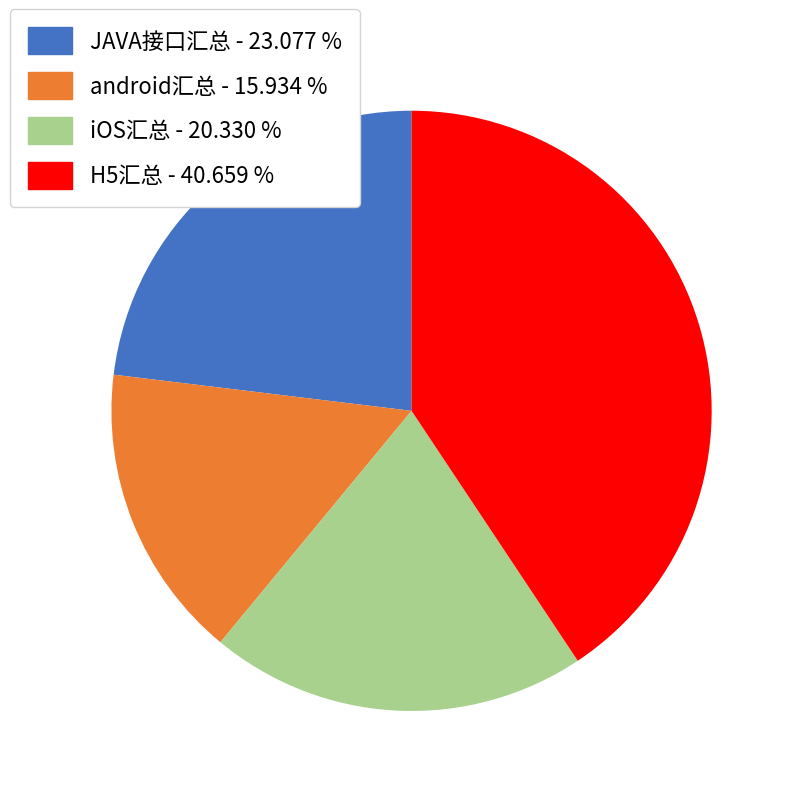

Which slice is the smallest?

android汇总